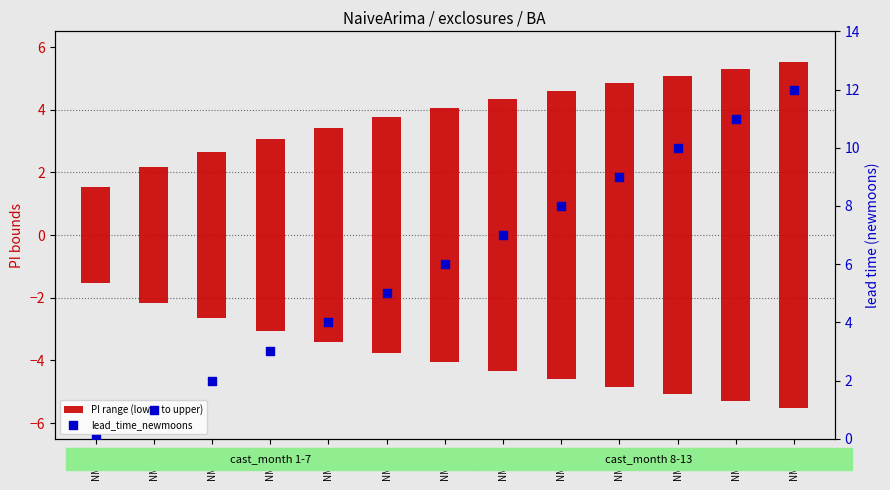

Which series has the largest total across all categories?

PI range (lower to upper)